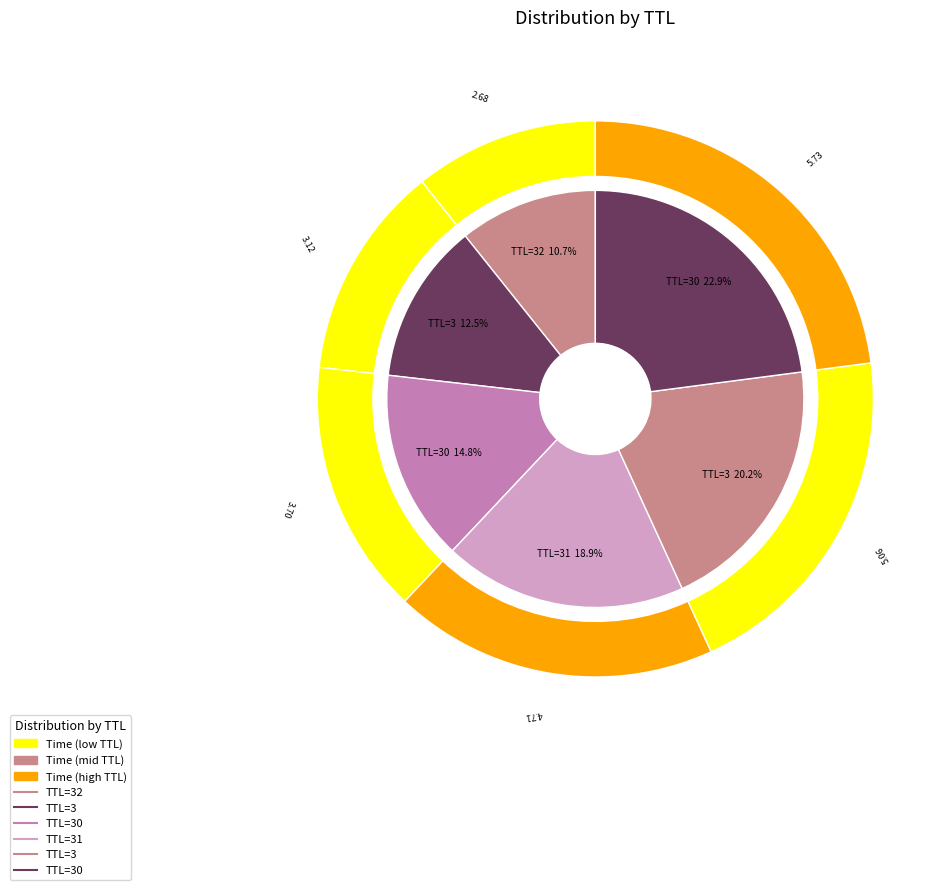

Between 30 and 32, which is larger?

30